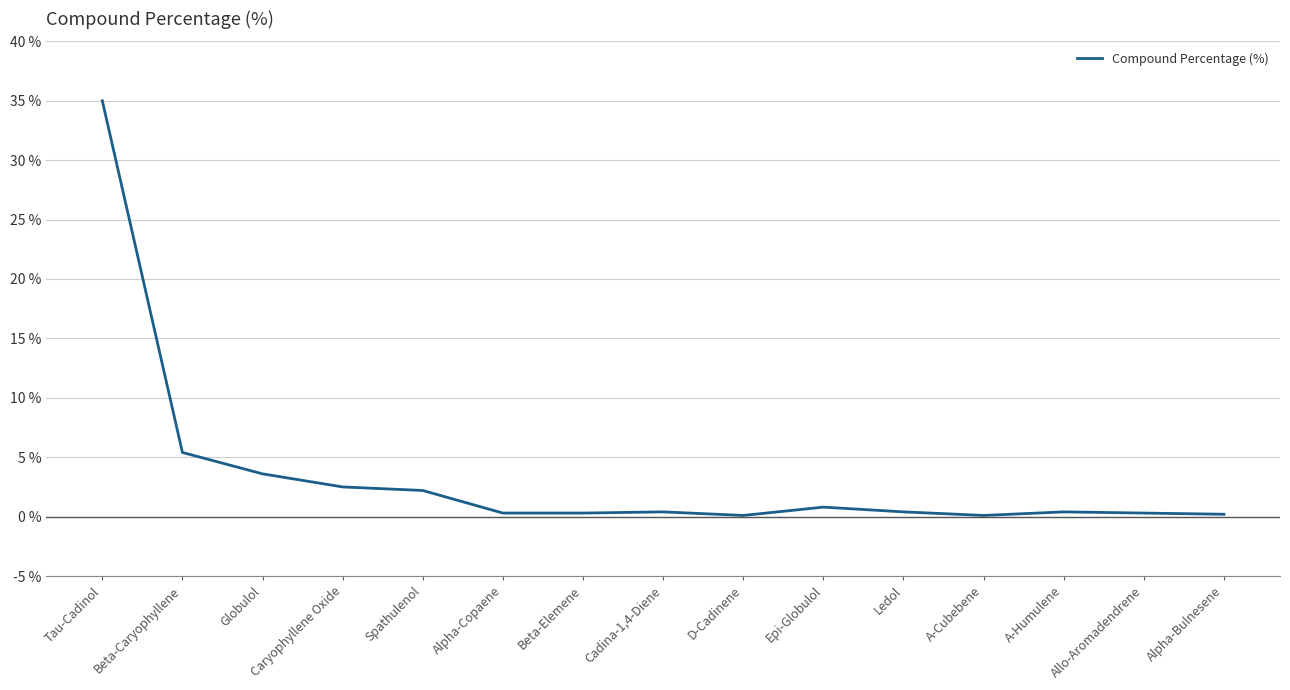

What is the greatest value displayed?

35.0